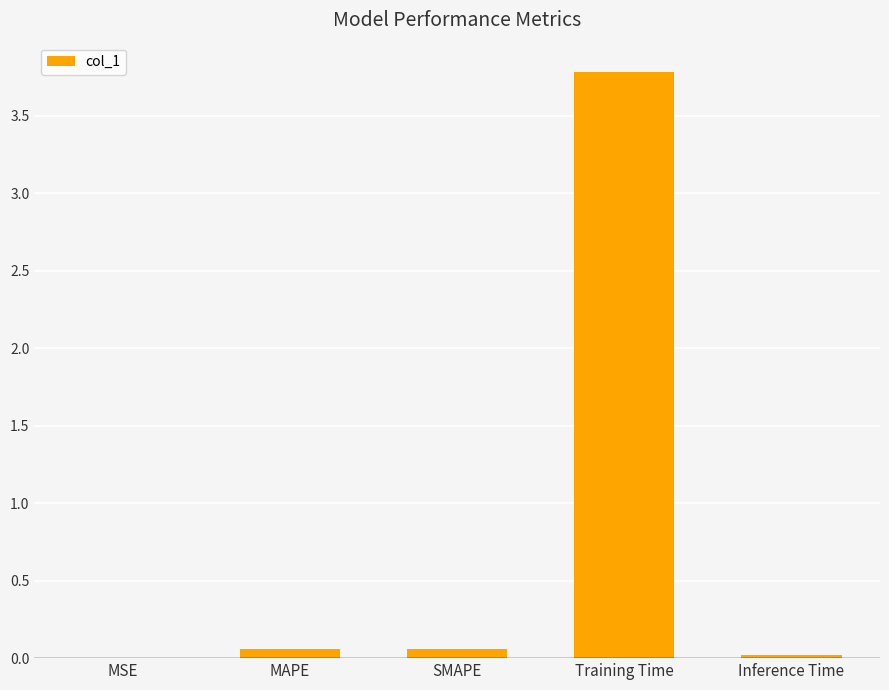

At which category does the chart reach its peak across all series?

Training Time